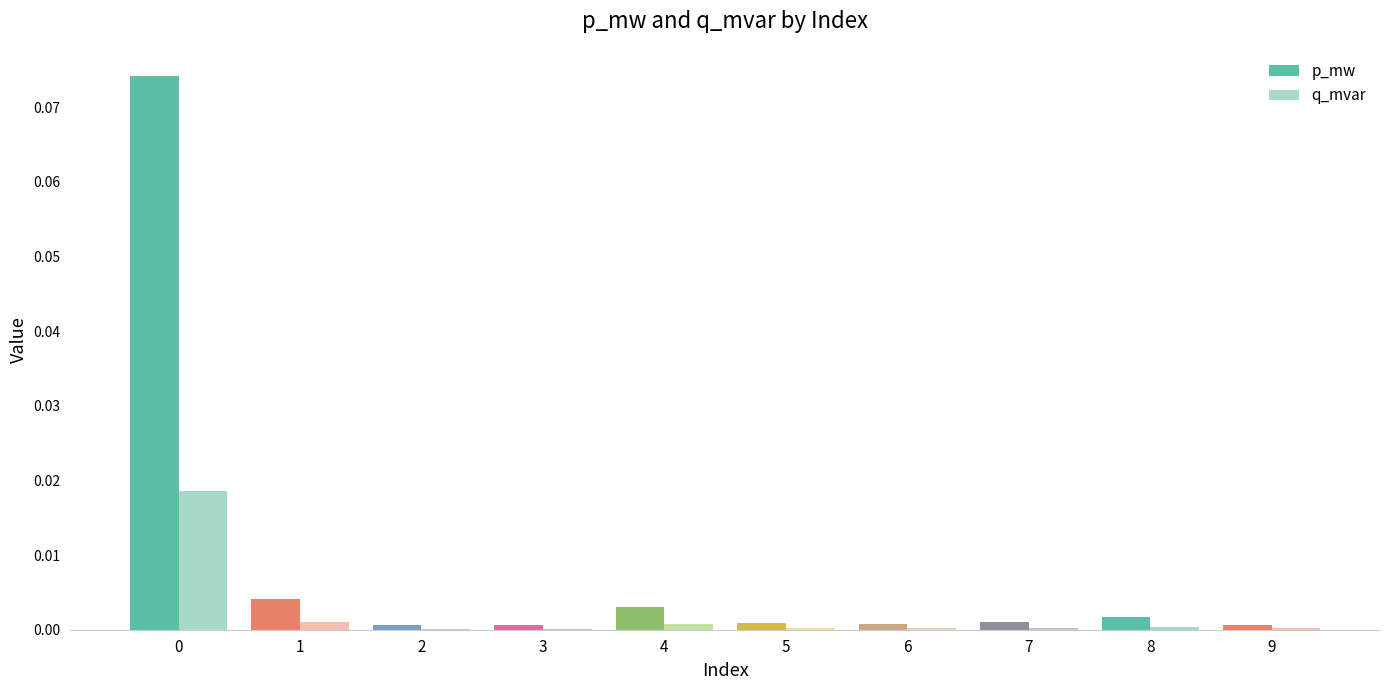

True or false: q_mvar has a value of 0.0 at 5.

True